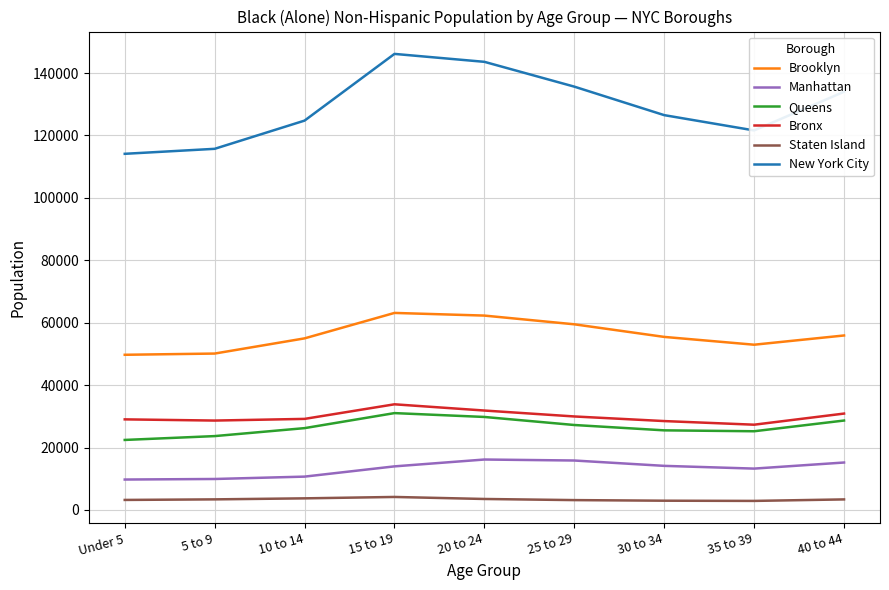

What is the difference between the second highest and second lowest values in the Manhattan series?

5920